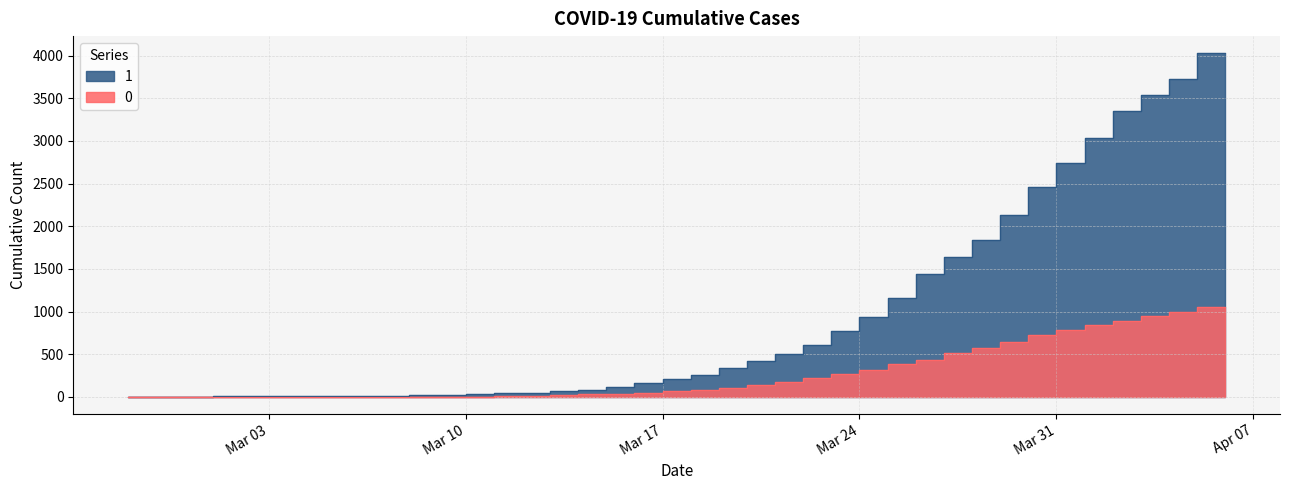

At which label is 0 closest to 527?

2020-03-28